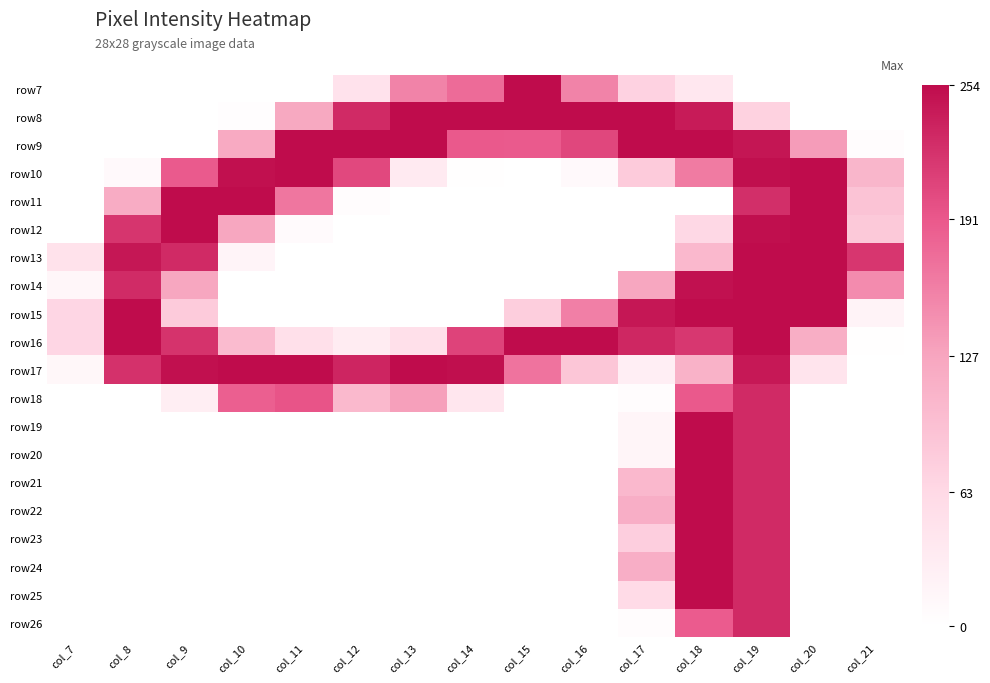

Is the value of row19 at col_11 greater than the value of row26 at col_14?

No